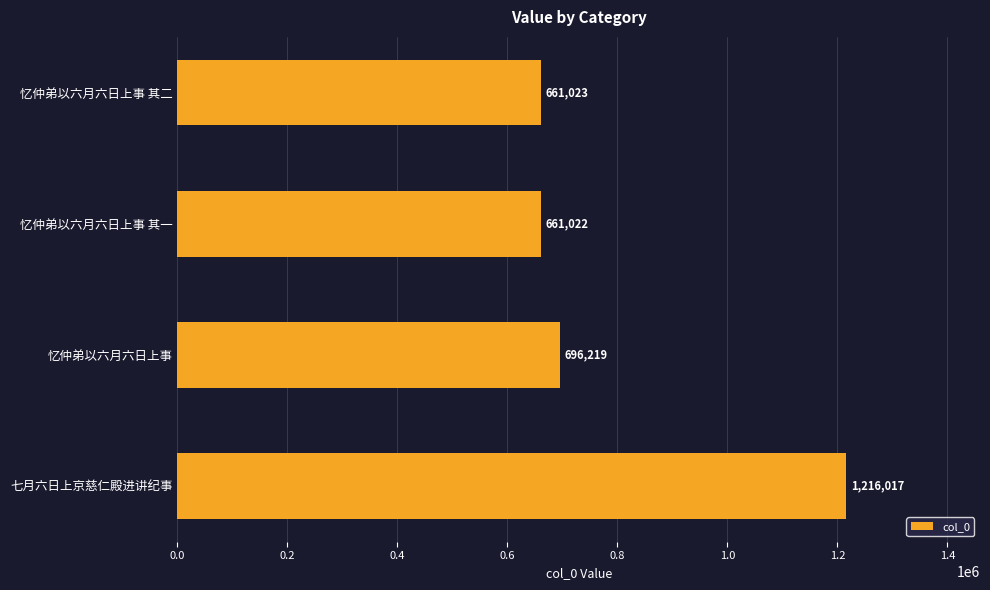

What is the average value?

808570